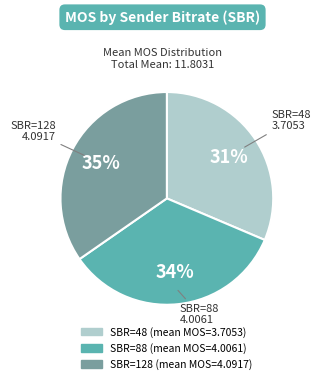

Is there a majority slice in this chart?

No